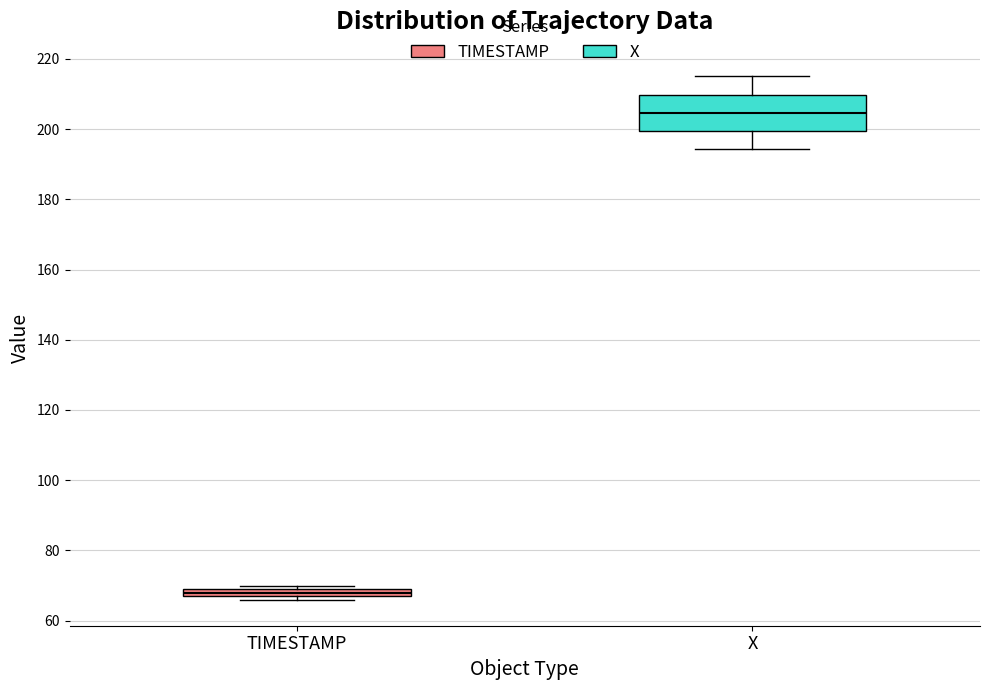

Which box's median line is the highest?

X